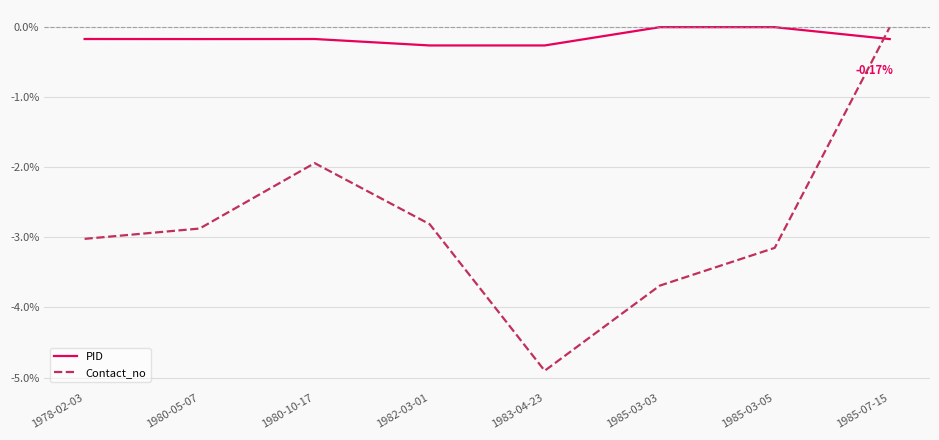

At which category is the sum across all series the highest?

1985-07-15